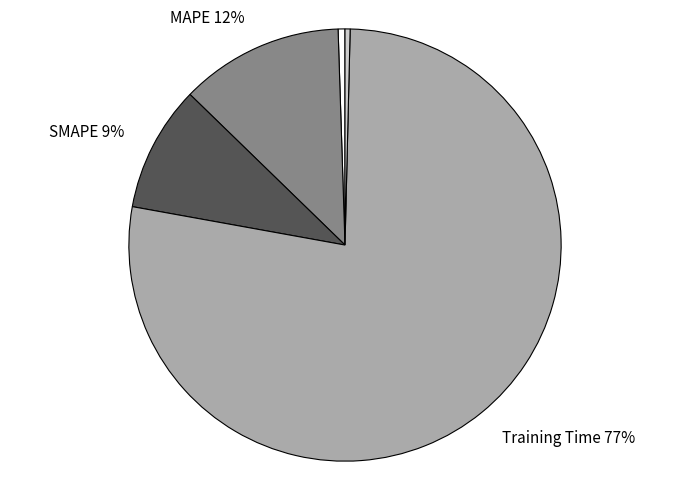

To the nearest percent, what is the combined percentage of MAPE and MSE?

13%